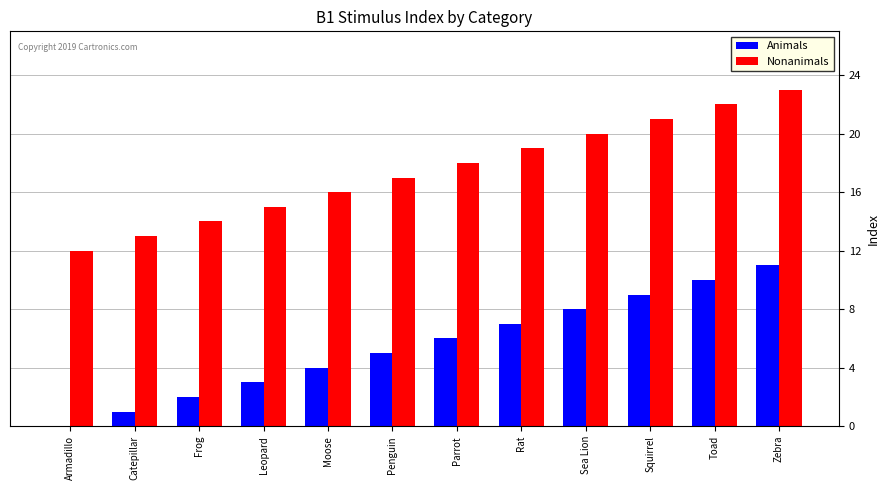

The Nonanimals series shows 8 at Rat. True or false?

False